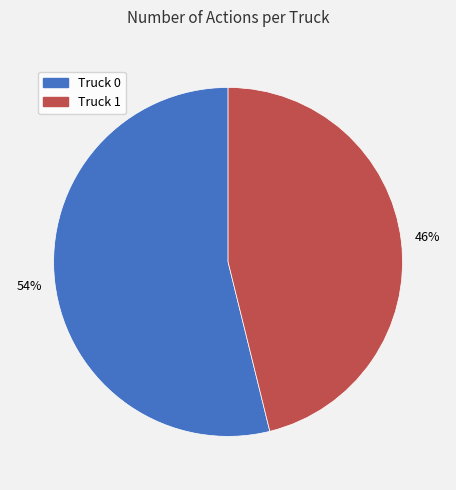

Which has a higher value, Truck 1 or Truck 0?

Truck 0